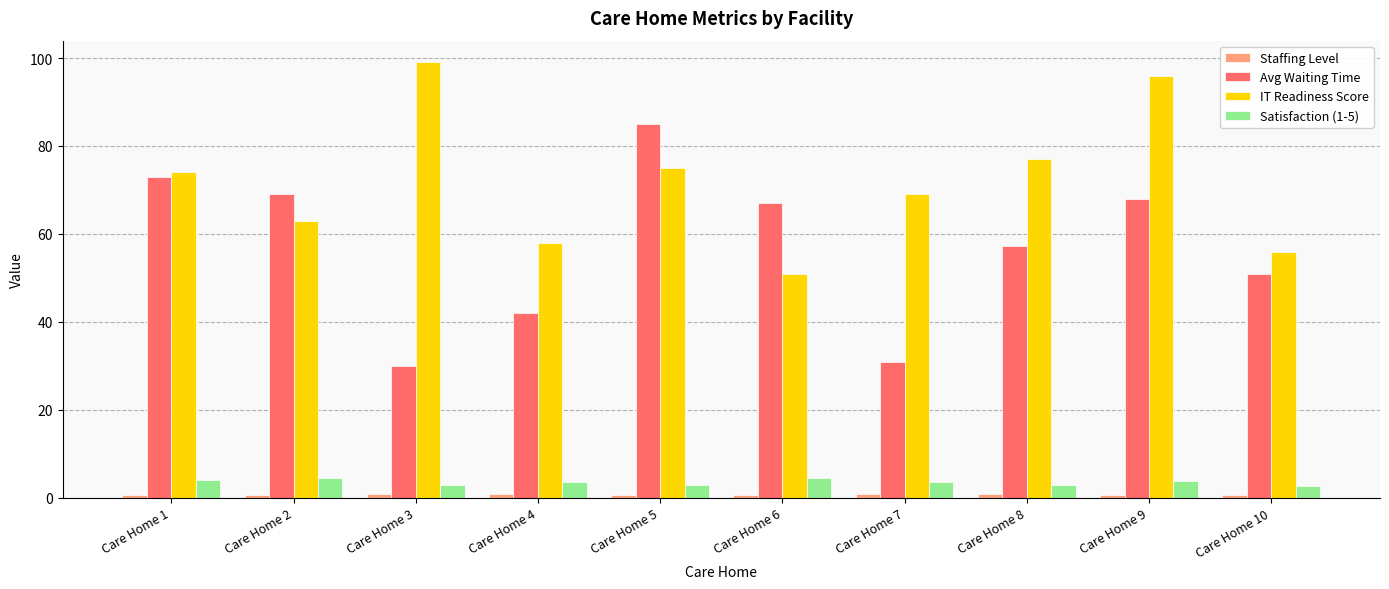

What is the difference between the Satisfaction (1-5) values at Care Home 2 and Care Home 6?

0.2